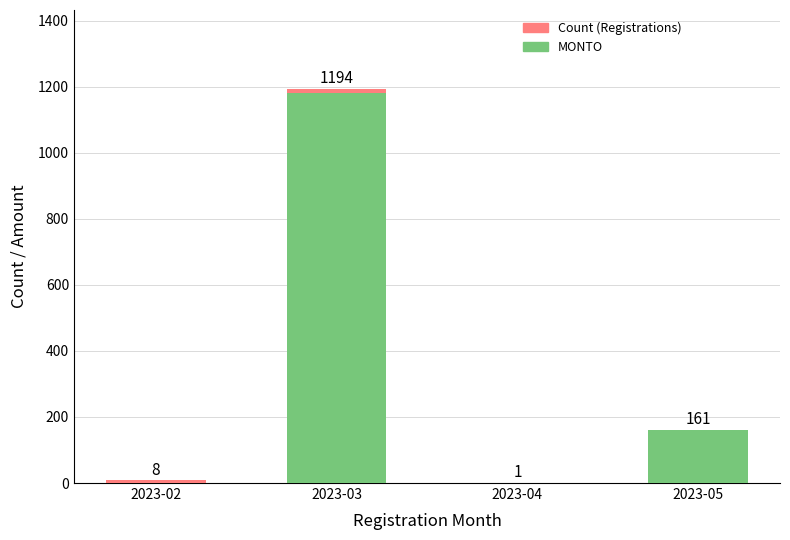

At which category is the sum across all series the highest?

2023-03